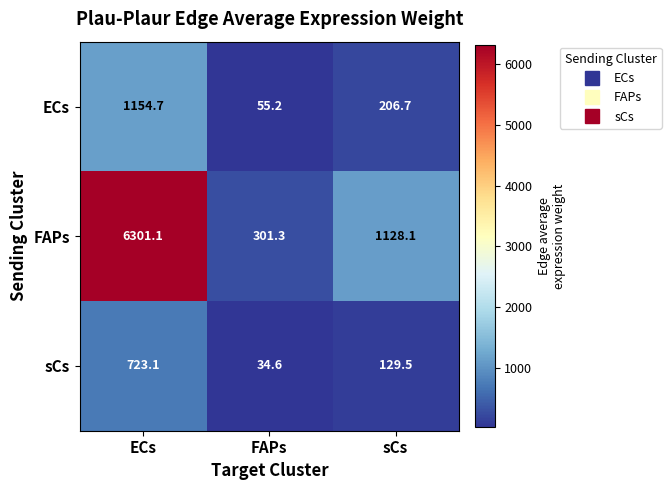

At how many categories does at least one series exceed 3499?

1